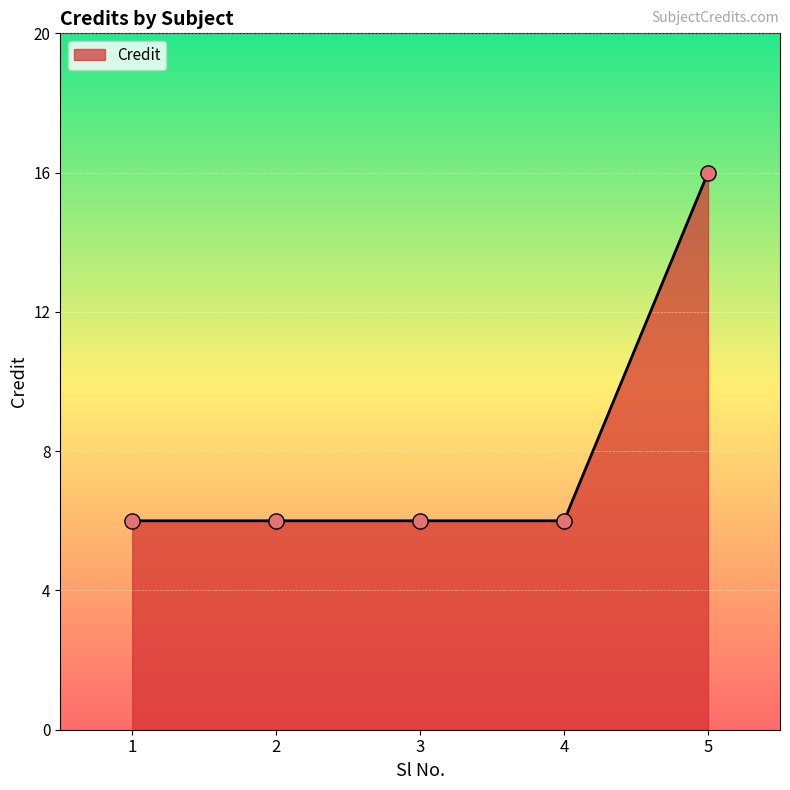

What is the ratio of the value at 3 to the value at 1?

1.0